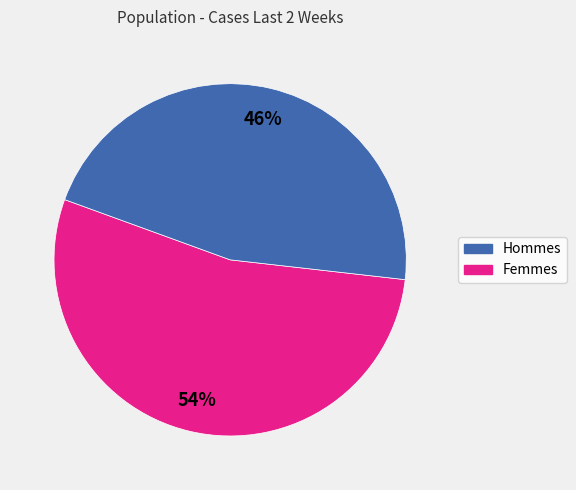

Is there a majority slice in this chart?

Yes